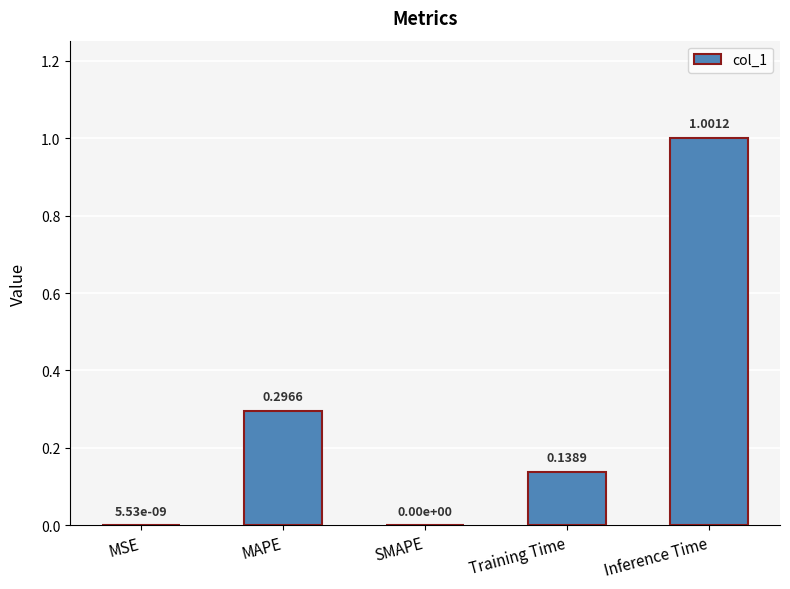

Read the value at Inference Time.

1.0